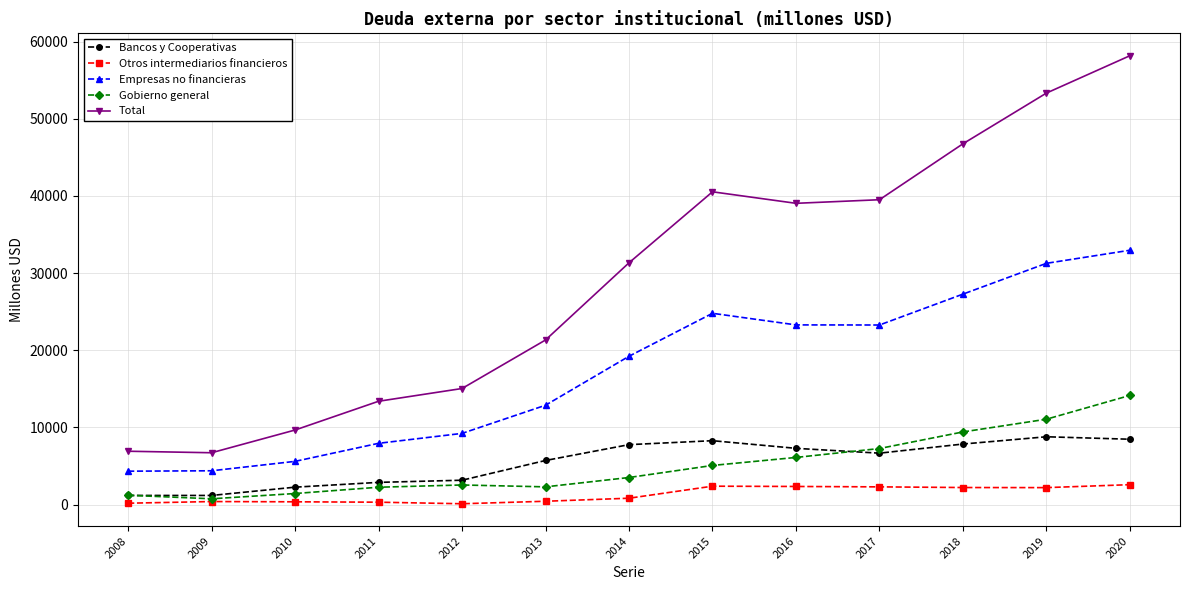

What are all the series names shown in the legend?

Bancos y Cooperativas, Otros intermediarios financieros, Empresas no financieras, Gobierno general, Total